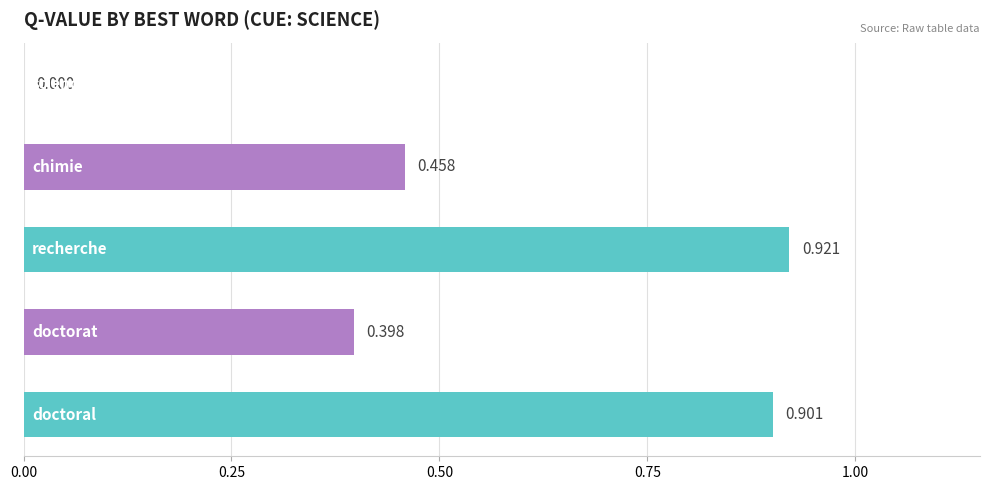

Are the bars grouped side by side (vs. stacked)?

No